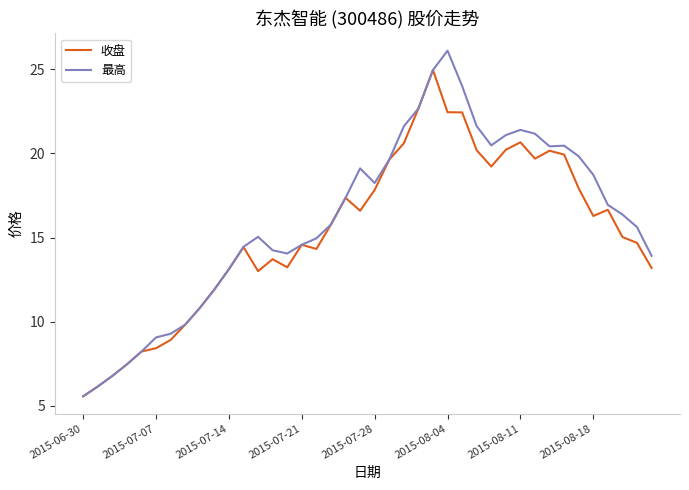

How many lines are shown in the chart?

2